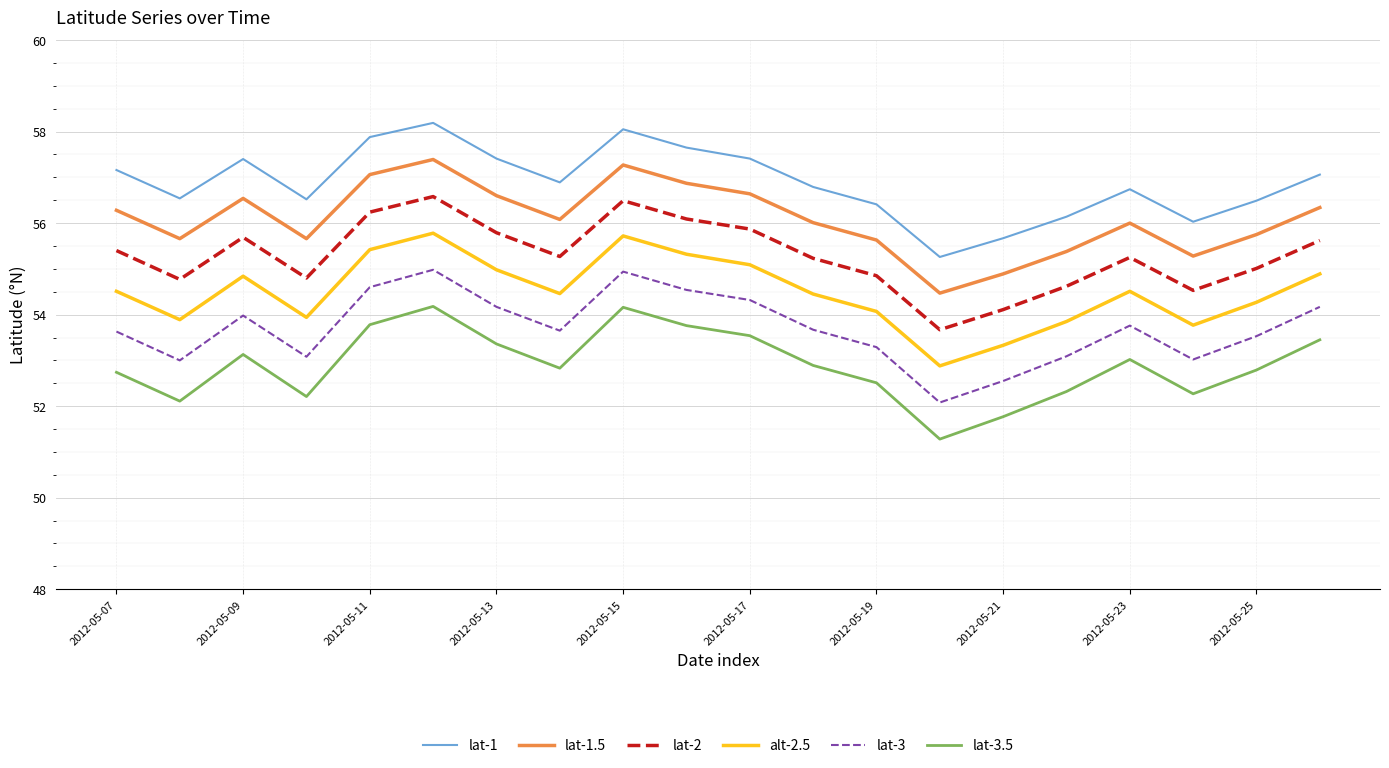

True or false: lat-1.5 and lat-2 cross at least once.

False